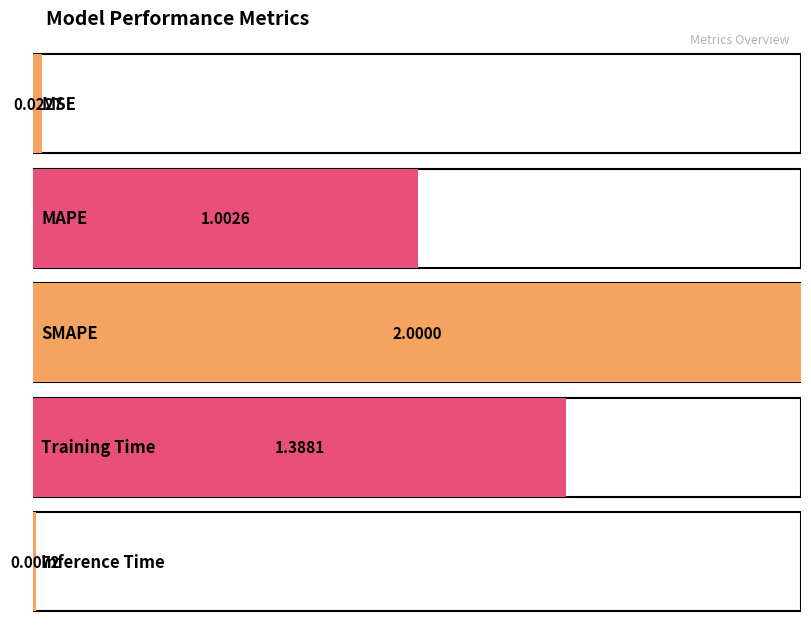

What is the difference between the second highest and second lowest values?

1.4